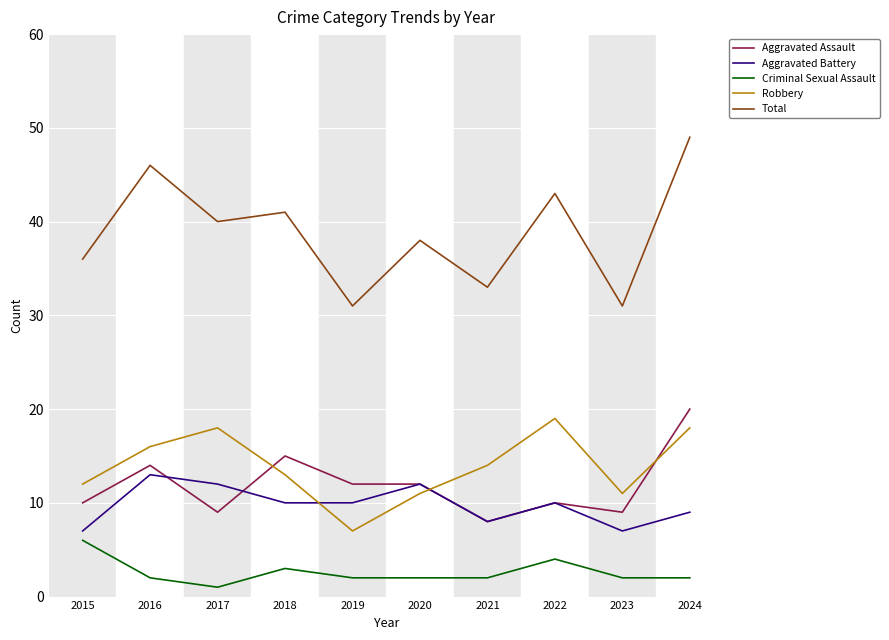

How many interior local valleys does the Total series have?

4